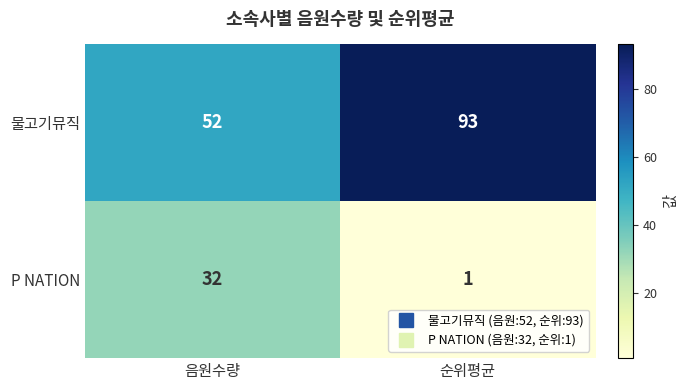

What is the spread (max minus min) of values at 음원수량?

20